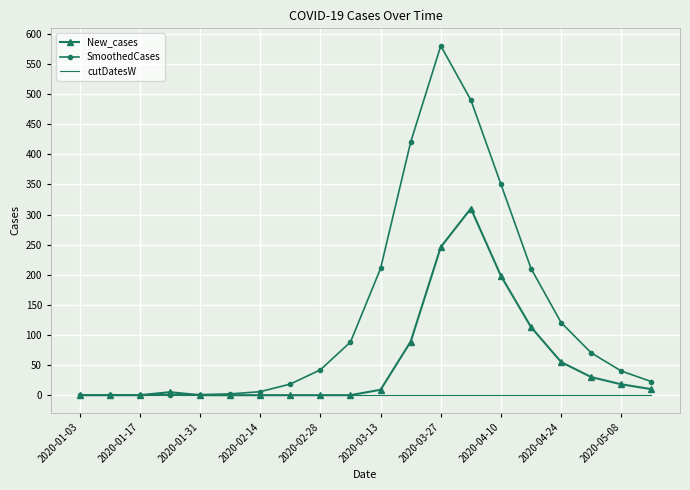

Rank the series by their average value, from highest to lowest.

SmoothedCases, New_cases, cutDatesW